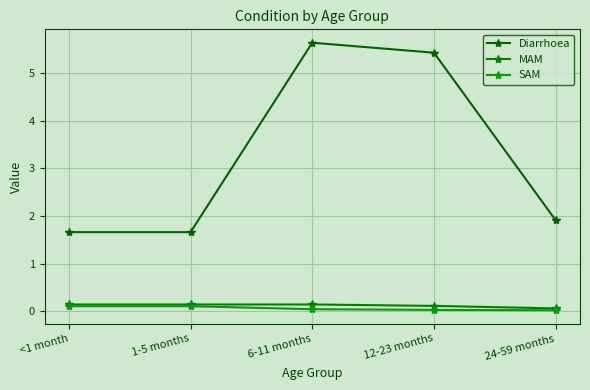

Where is the first local maximum for MAM?

6-11 months